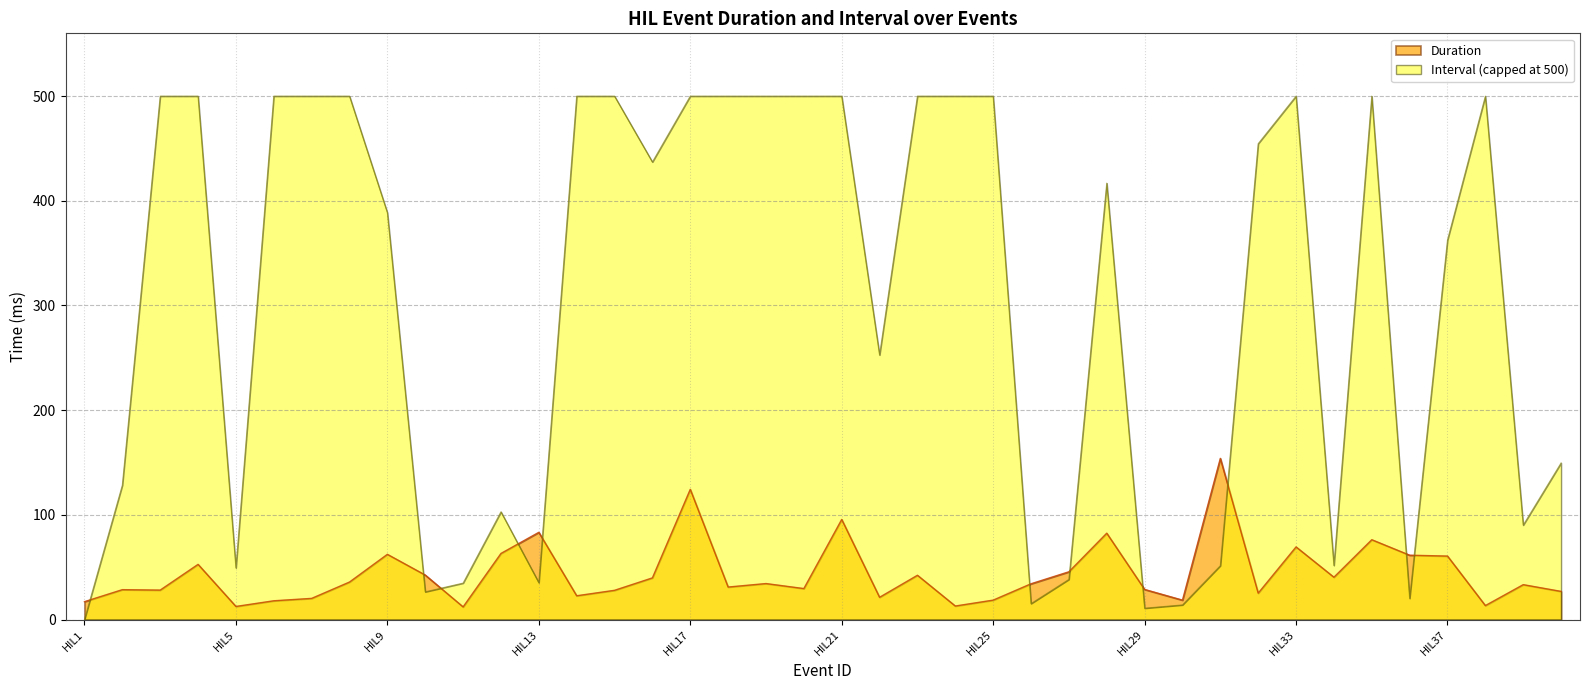

Where is the first local minimum?

HIL3